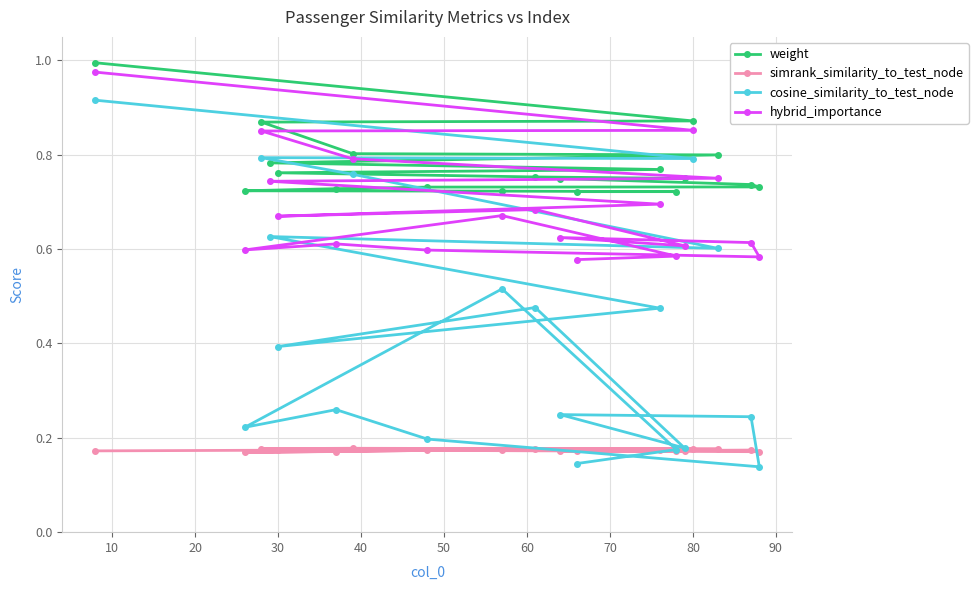

True or false: cosine_similarity_to_test_node has a value of 0.8 at 80.

True